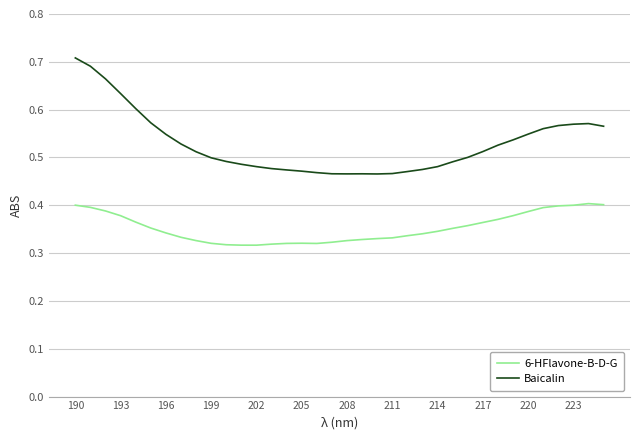

Count the number of data series in this chart.

2